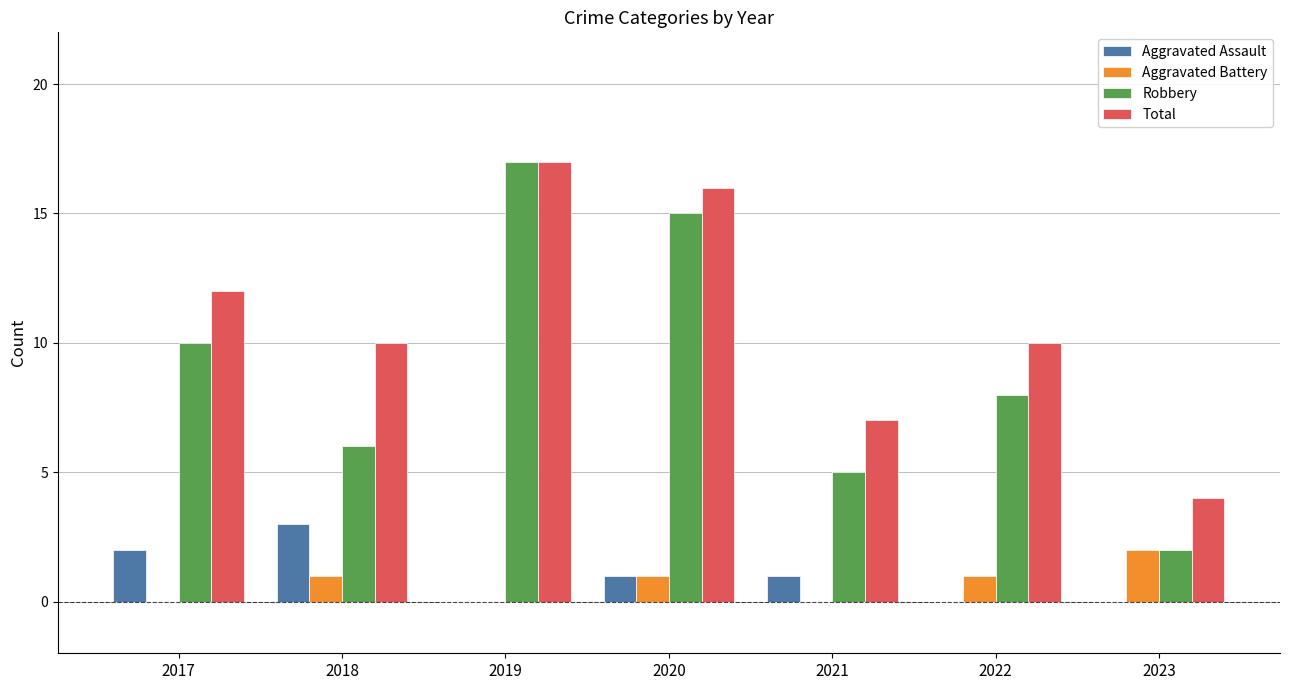

Which series has the largest total across all categories?

Total